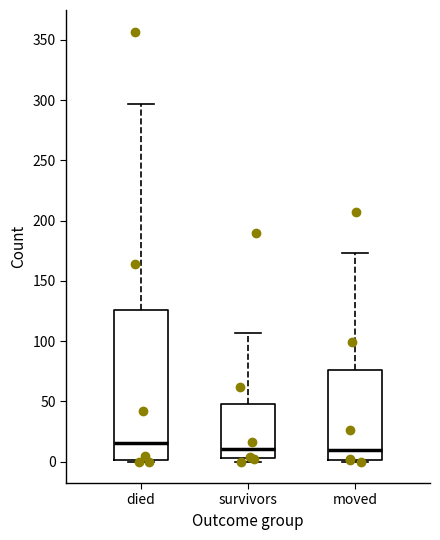

Comparing the boxes themselves (not the whiskers), which one is the tallest?

died